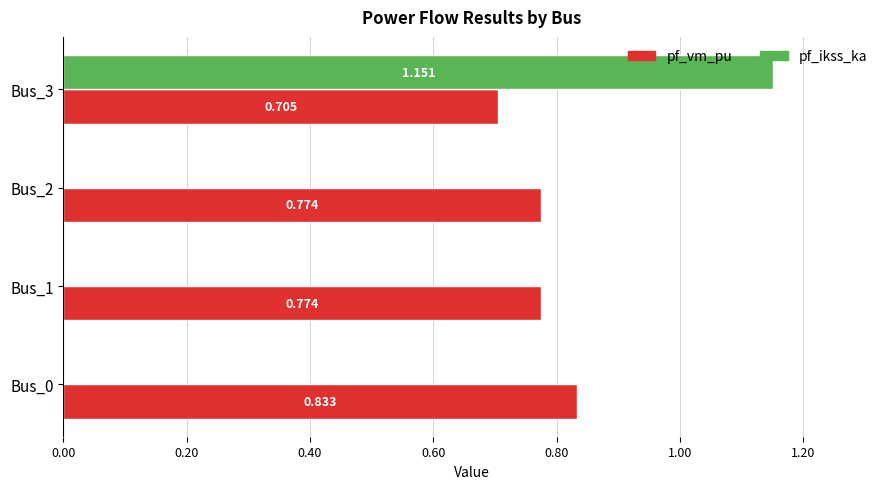

What is the average value of the pf_ikss_ka series?

0.3